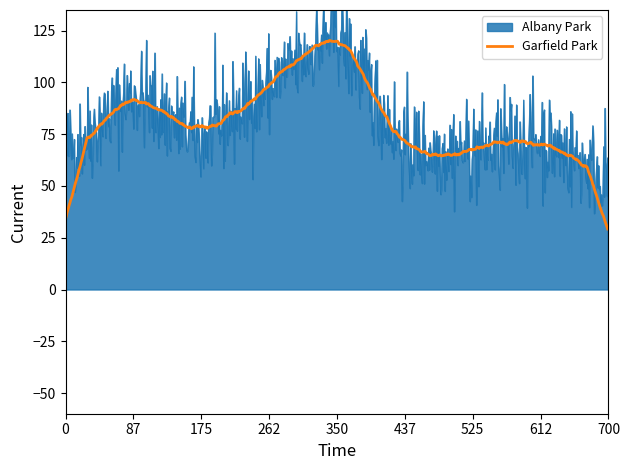

What is the maximum value shown in the chart?

190